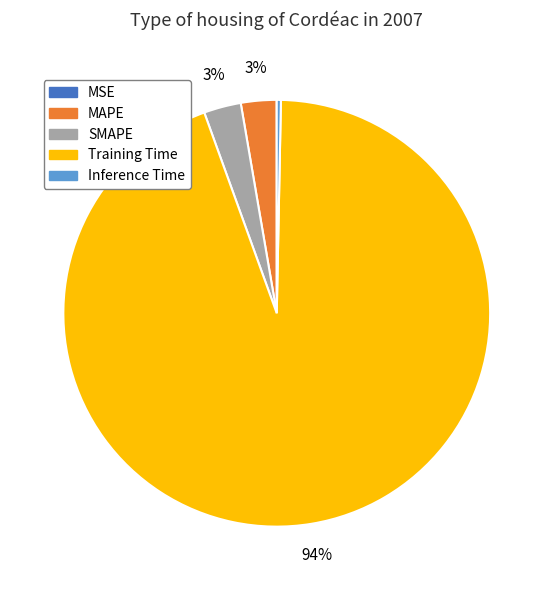

The MAPE slice represents 12% of the pie. True or false?

False